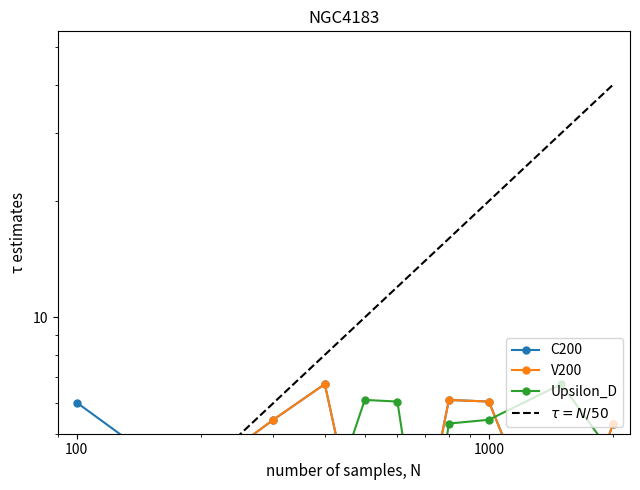

Which series ends up on top after the final intersection of Upsilon_D and C200?

C200